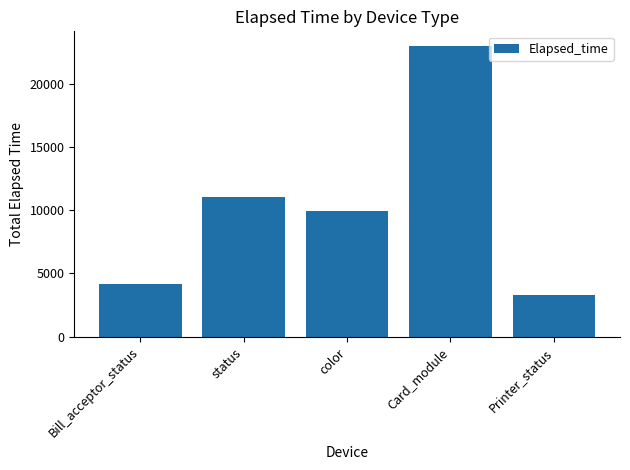

What is the label of the 5th bar from the left?

Printer_status